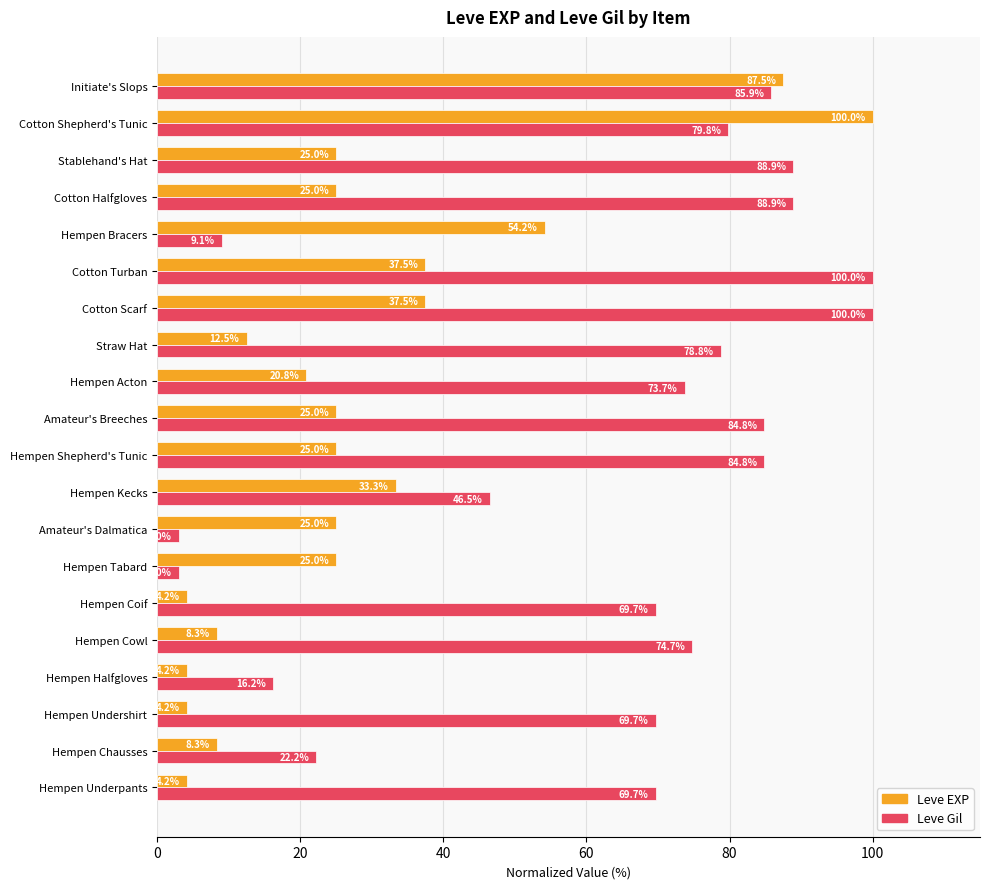

Which series has the largest total across all categories?

Leve Gil